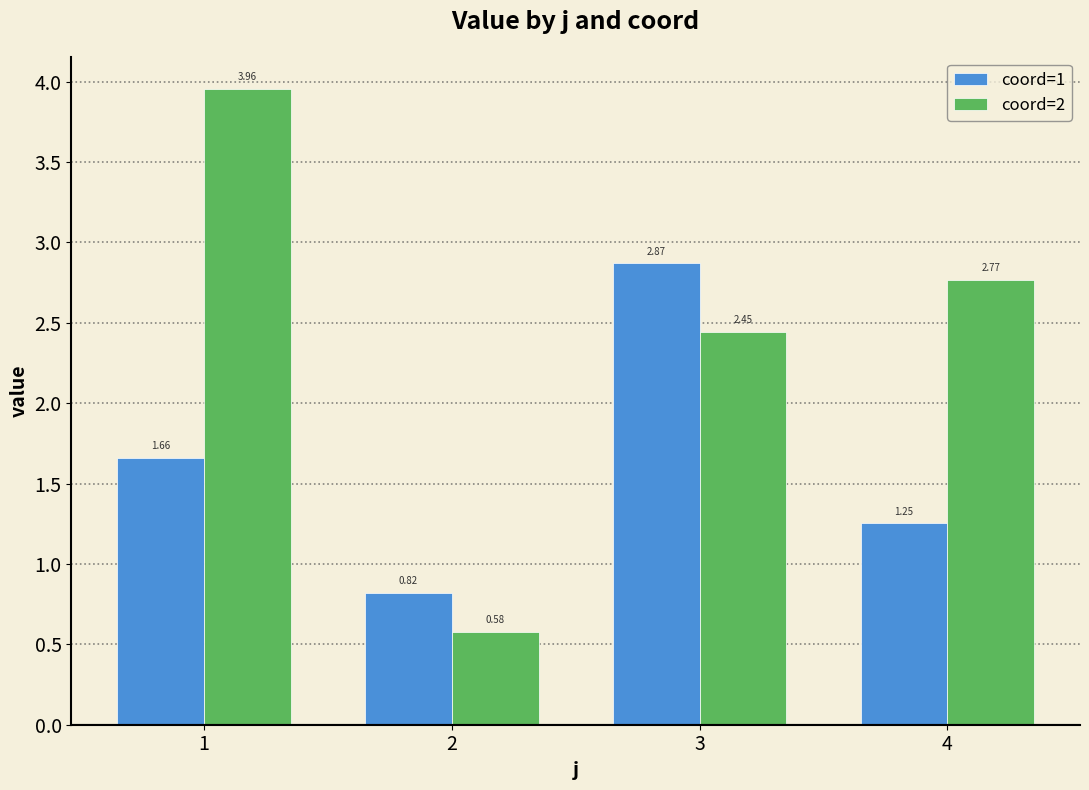

Rank the series at 3 from highest to lowest value.

coord=1, coord=2